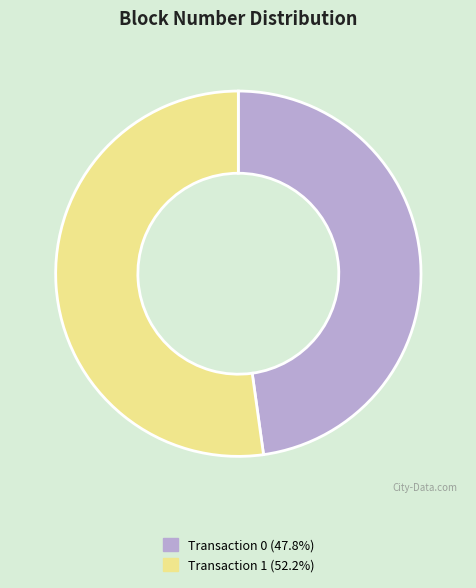

Approximately how many times larger is the value at Transaction 1 (52.2%) compared to Transaction 0 (47.8%)?

1.1